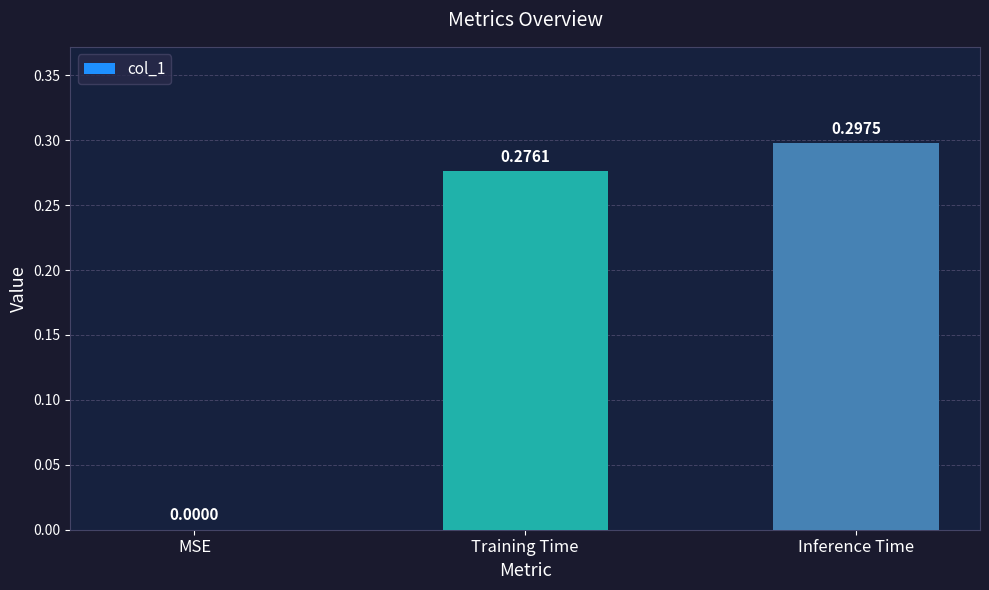

How many positive values are there?

2